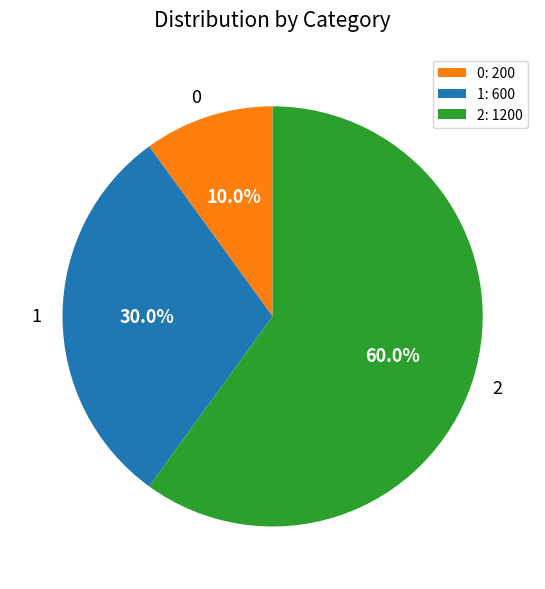

Which slice represents more than half of the pie?

2